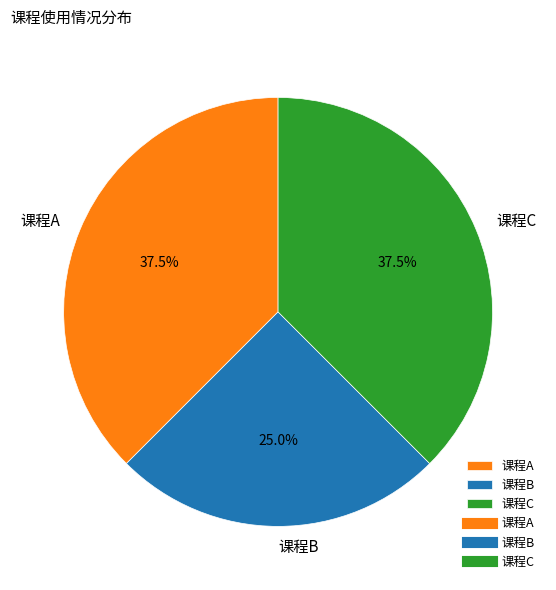

Between 课程C and 课程B, which is larger?

课程C